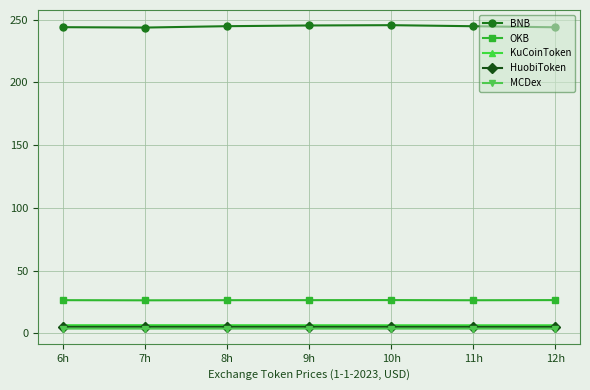

What is the total value across all series at 11h?

286.5